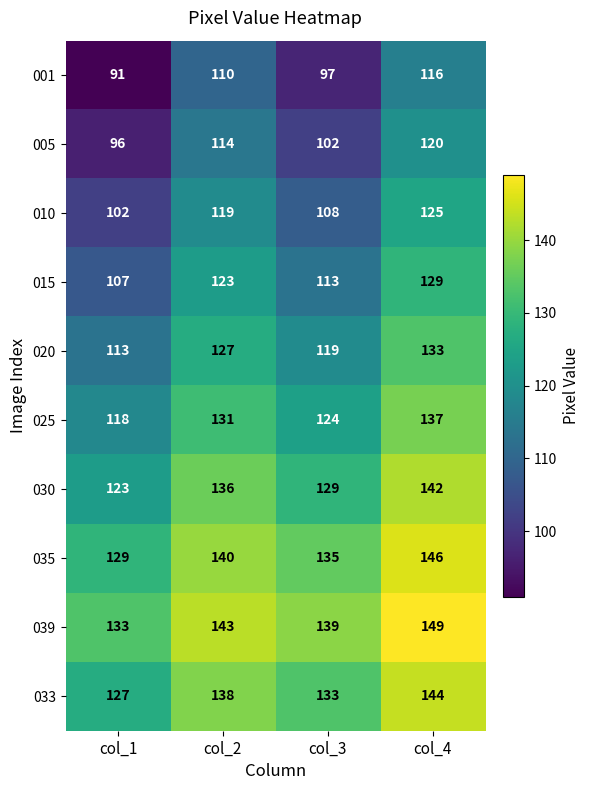

At which label does 025 reach its peak?

col_4